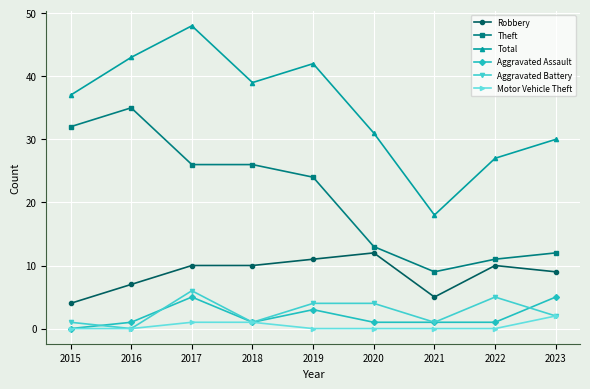

Which series has the largest total across all categories?

Total